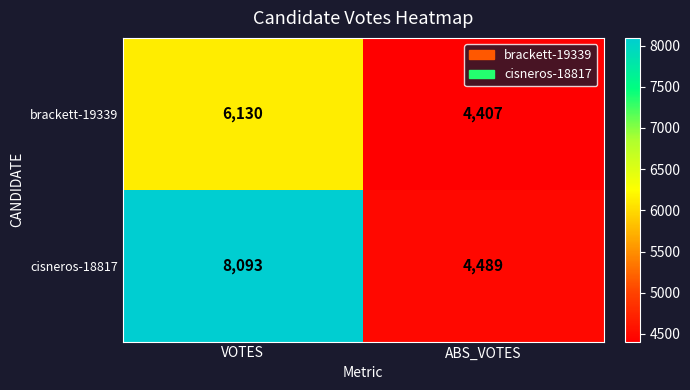

Between VOTES and ABS_VOTES, which series saw the biggest shift?

cisneros-18817